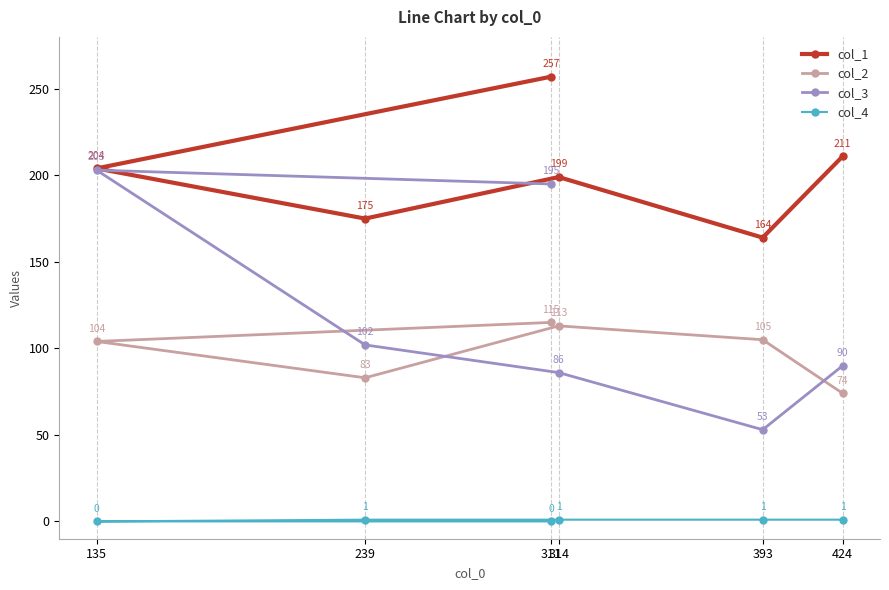

Is it true that col_2 equals 74 at 424?

True